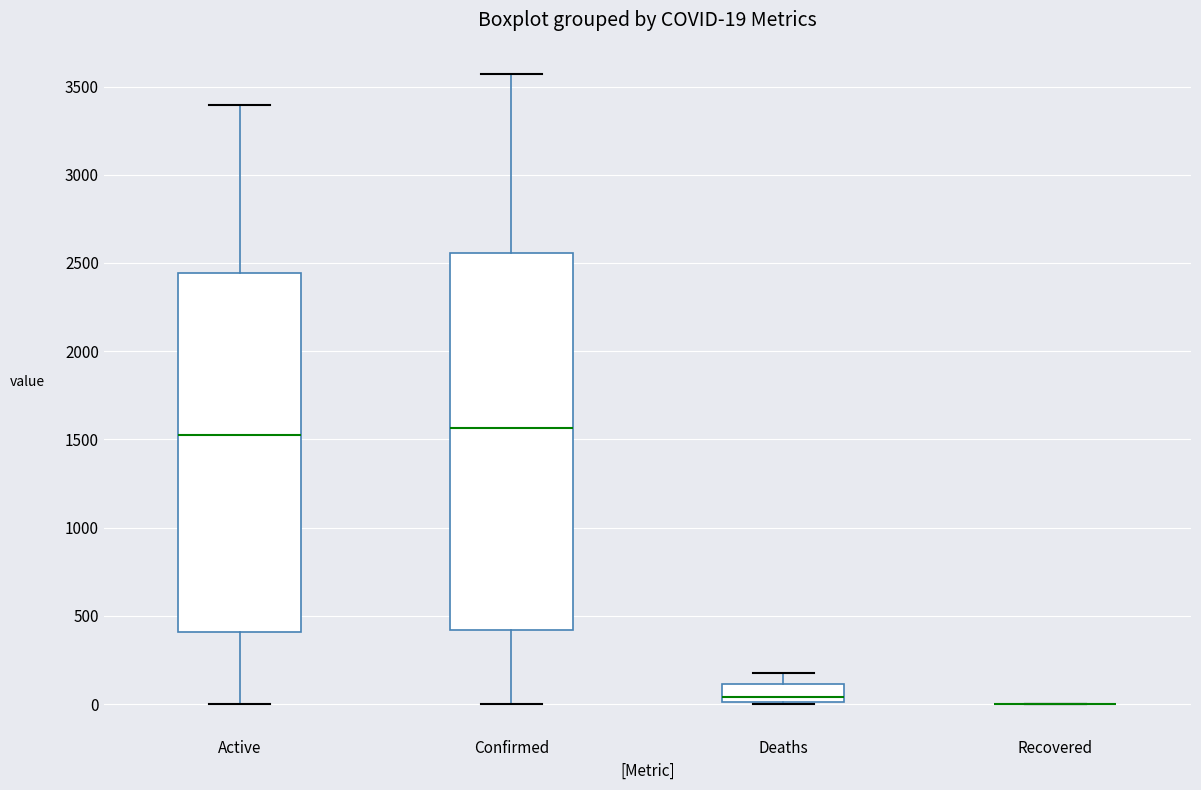

Comparing the boxes themselves (not the whiskers), which one is the tallest?

Confirmed